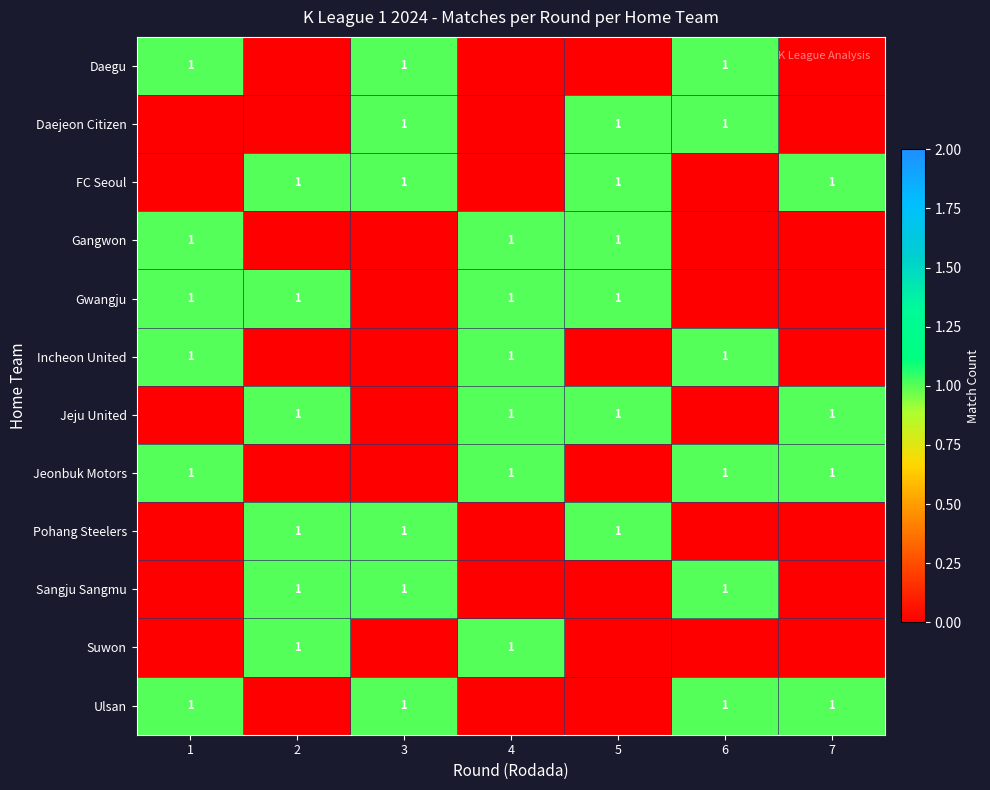

At which category is the sum across all series the highest?

1